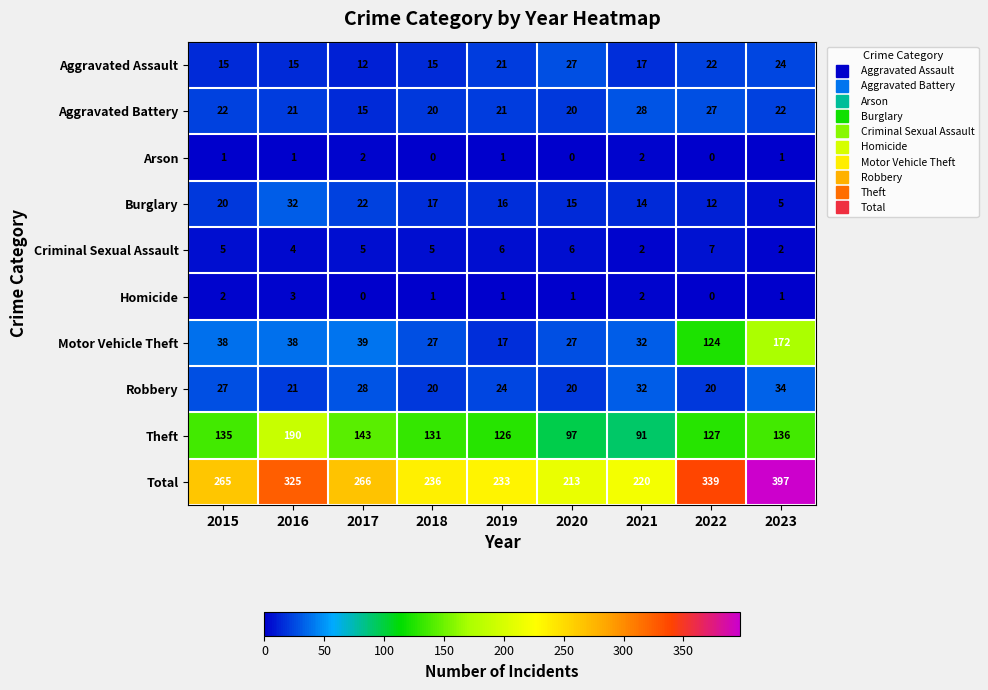

The Arson series shows 0 at 2022. True or false?

True